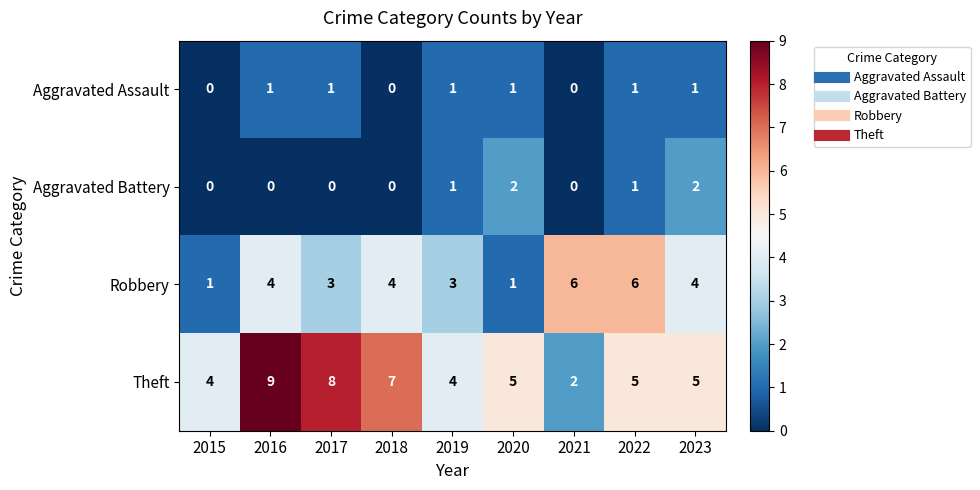

Which series has the largest range (max minus min)?

Theft